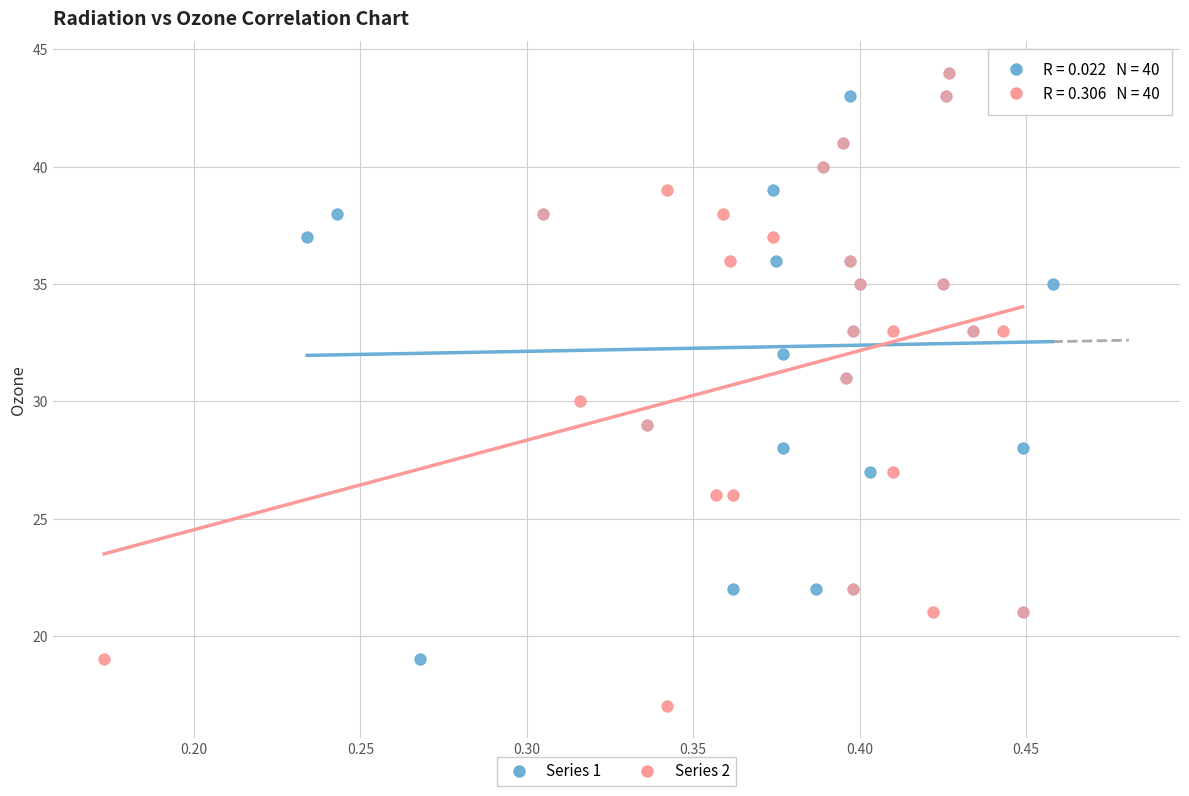

Which series contains the lowest Y value?

Series 2